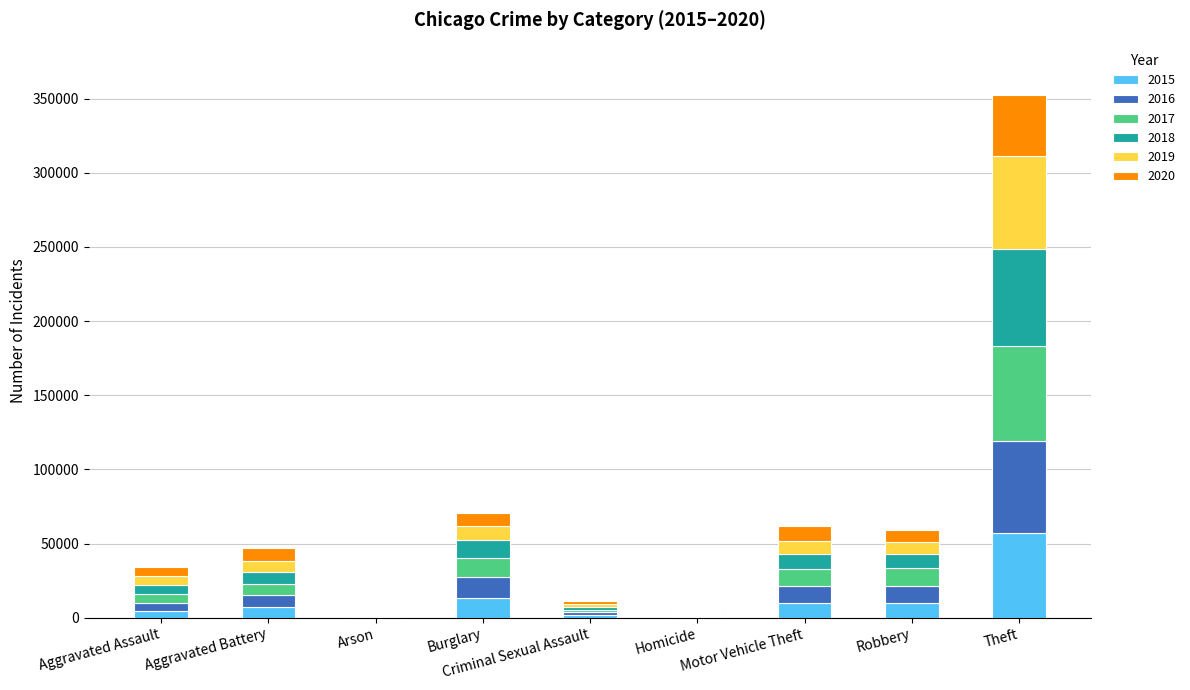

Which category has the highest value in the 2015 series?

Theft